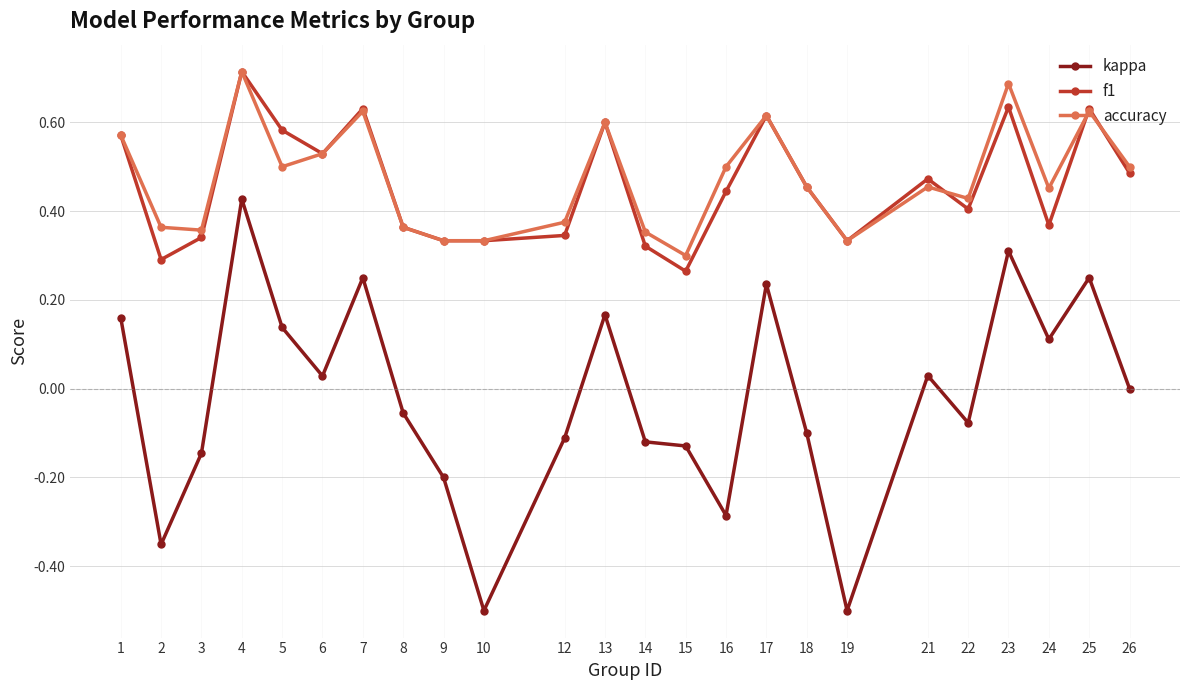

The value of kappa at 8 is -0.1. True or false?

True